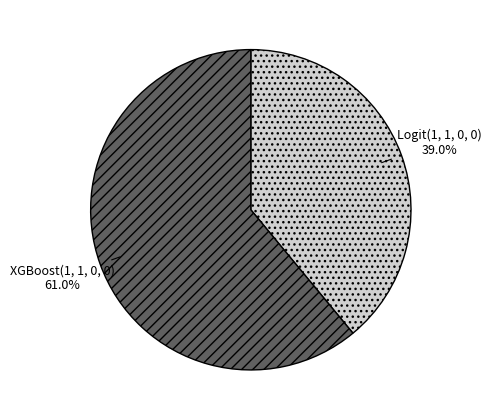

What is the smallest slice in the pie chart?

Logit(1, 1, 0, 0)